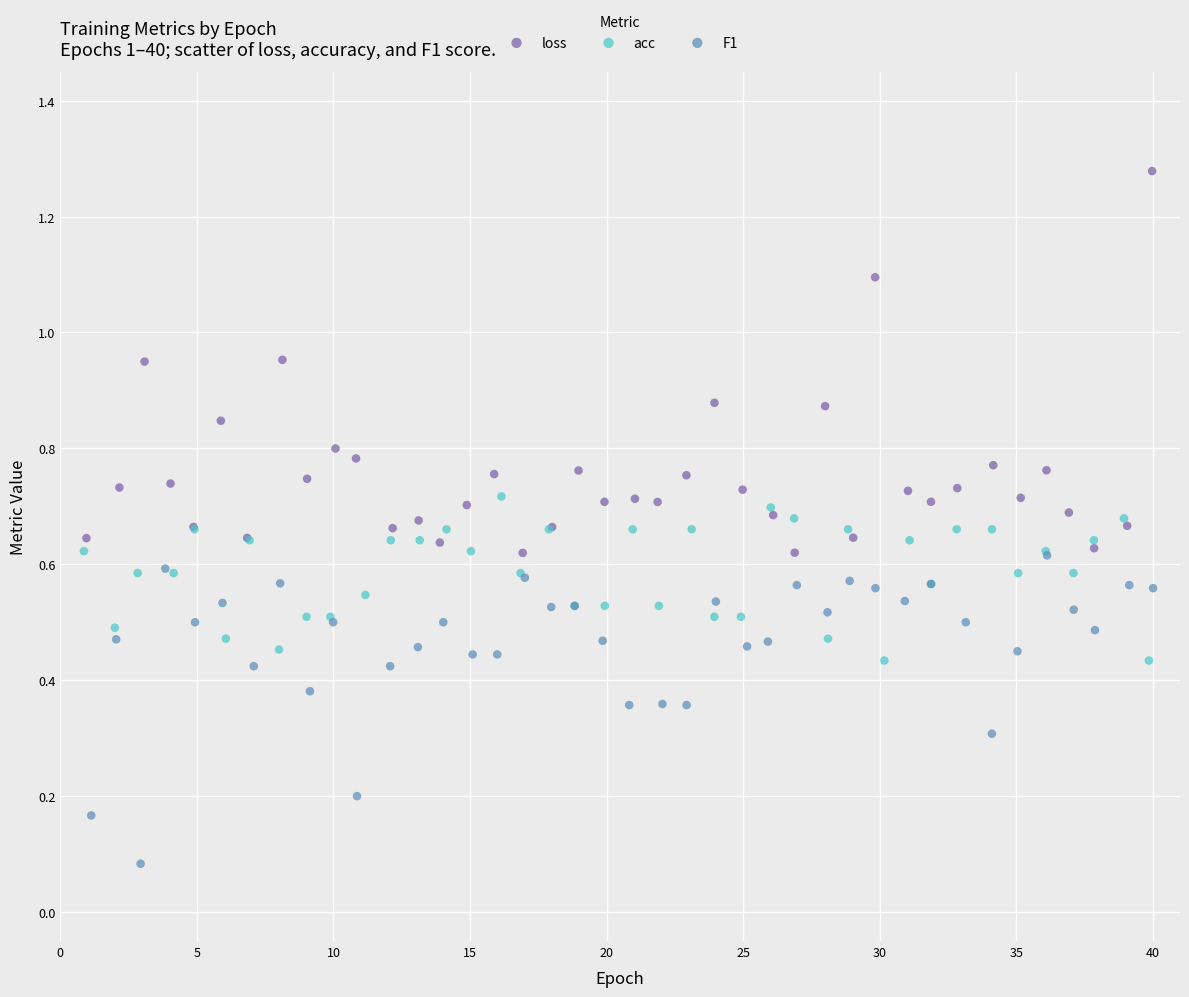

Which series reaches the minimum Y coordinate?

F1